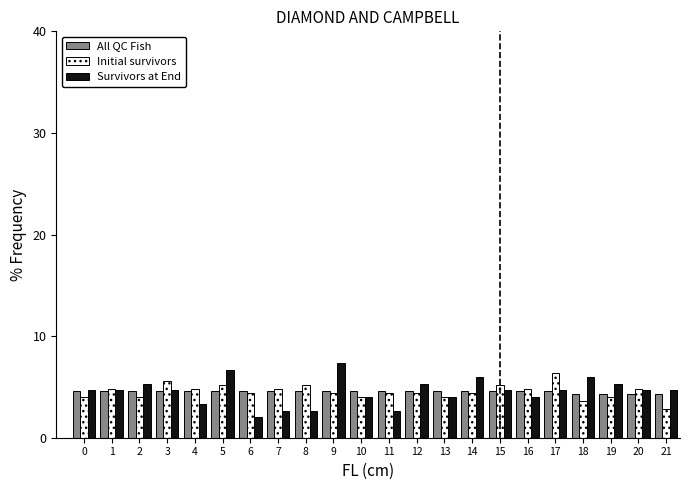

What is the spread (max minus min) of values at 15?

0.6